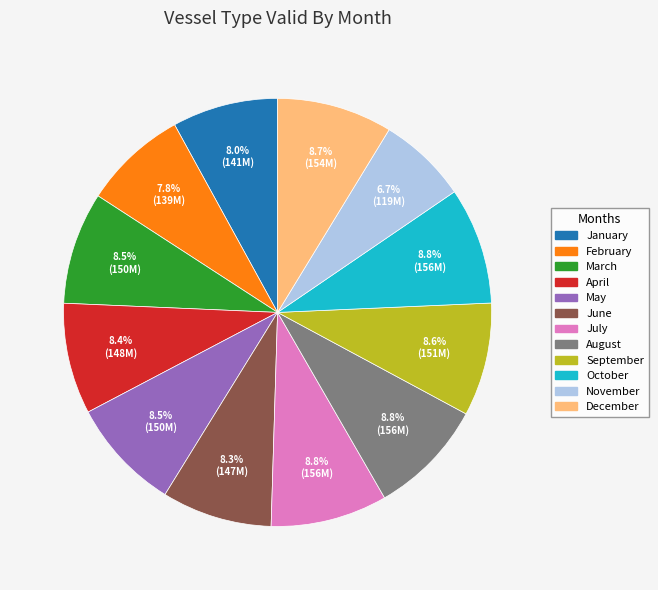

Does December account for over 50% of the chart?

No